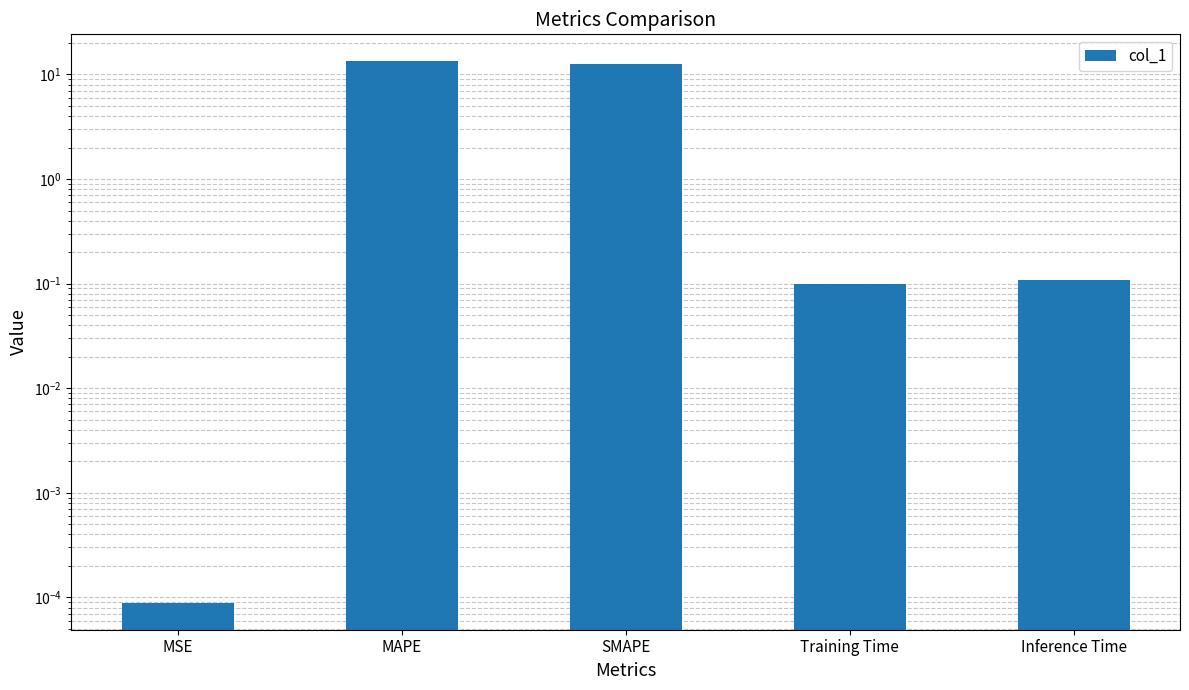

Reading left to right, list all the values displayed in this chart.

MSE=0.0	MAPE=13.3	SMAPE=12.5	Training Time=0.1	Inference Time=0.1